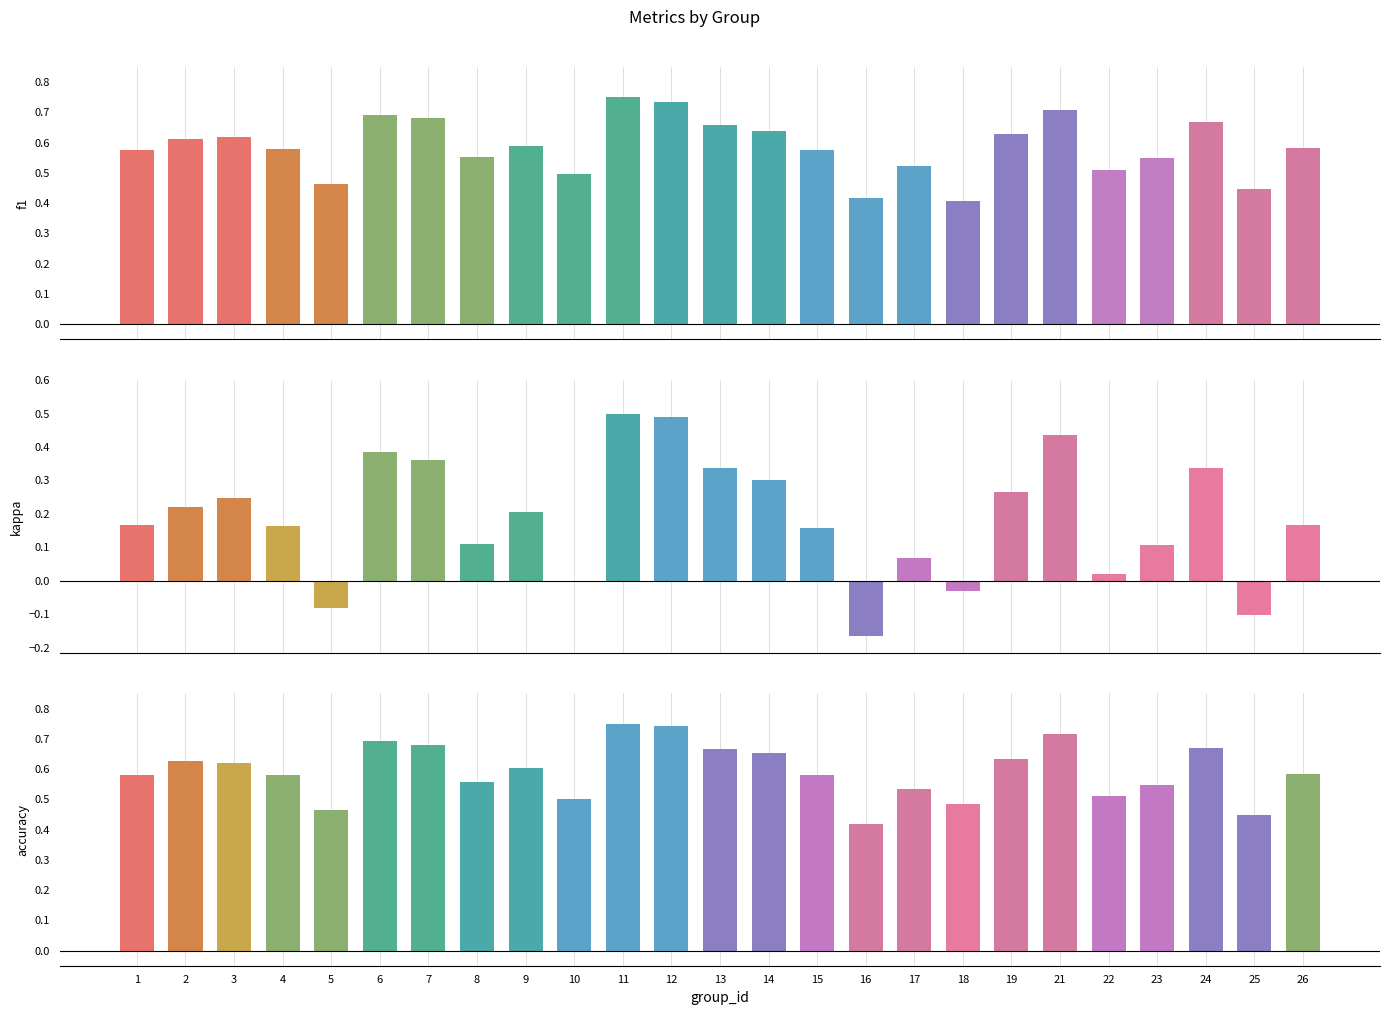

The value of accuracy at 7 is 0.2. True or false?

False